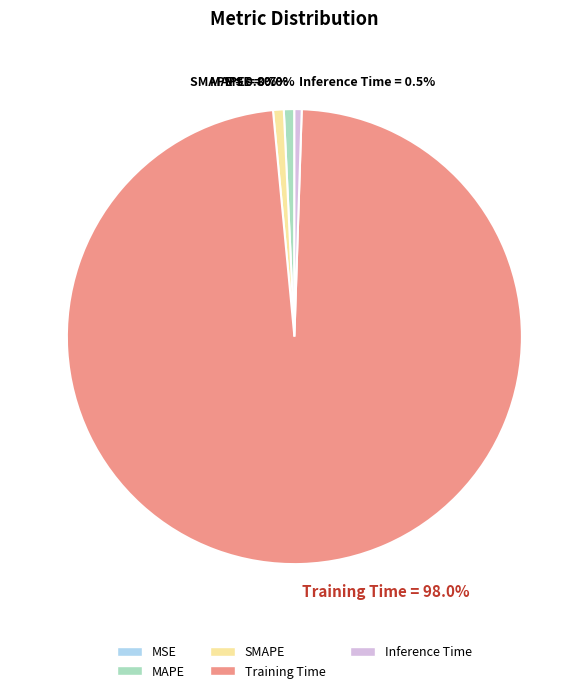

Combined, do SMAPE and Training Time account for over 50%?

Yes